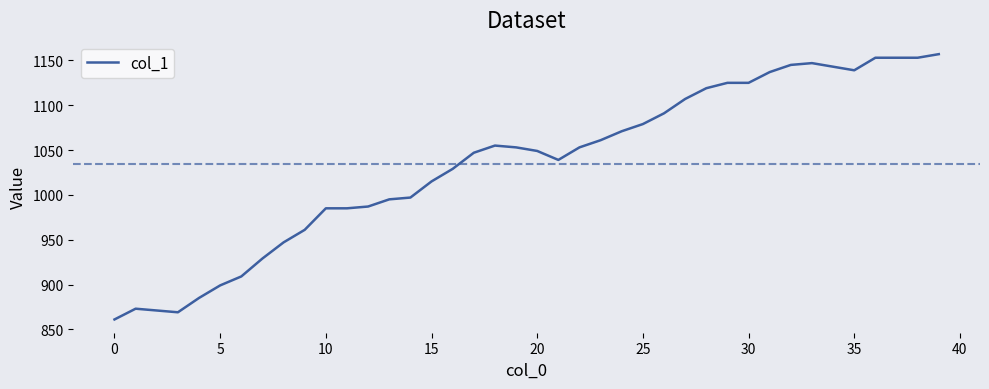

What is the sum of all values?

41398